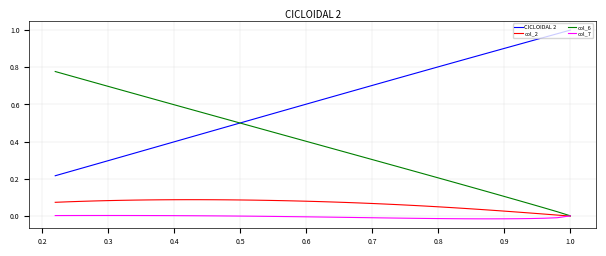

How many data points does each series have?

40